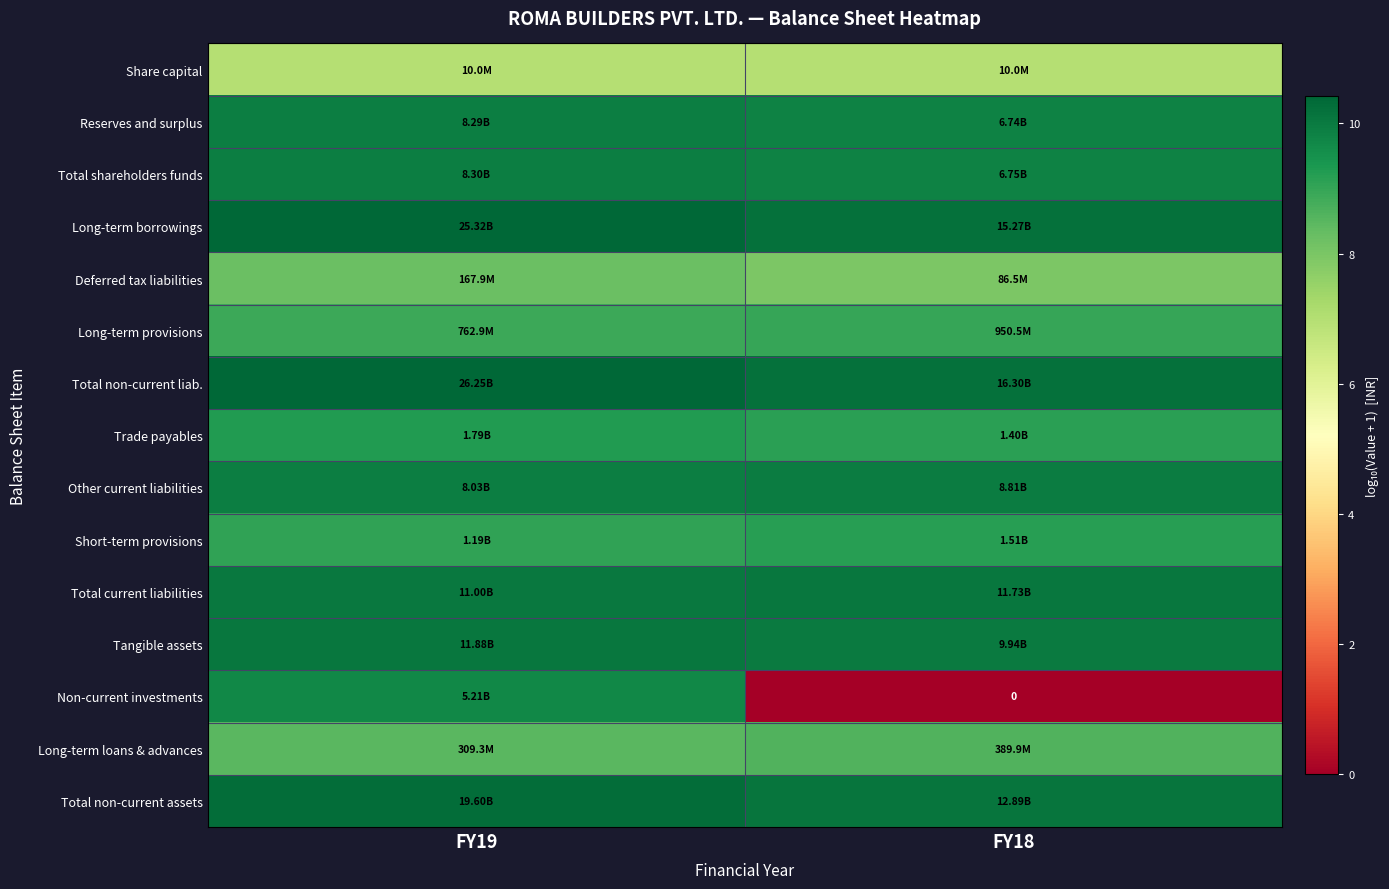

At how many categories does at least one series exceed 1?

2